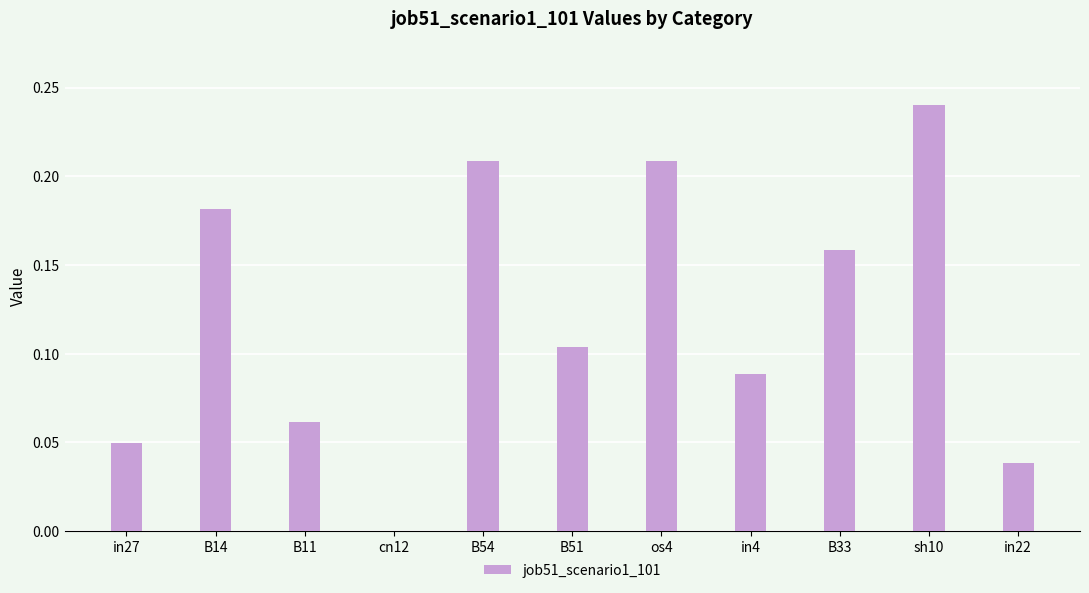

Is it true that the value at B11 is 0.0?

False